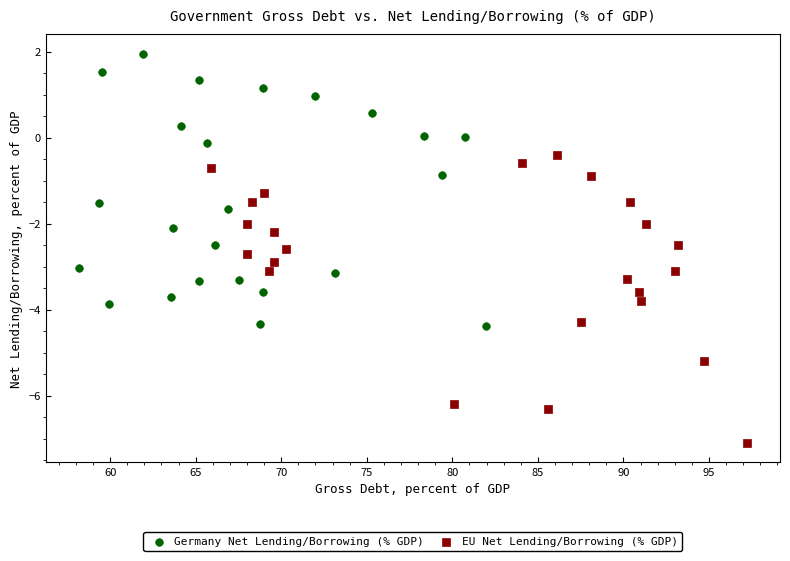

What are all the series names shown in the legend?

Germany Net Lending/Borrowing (% GDP), EU Net Lending/Borrowing (% GDP)